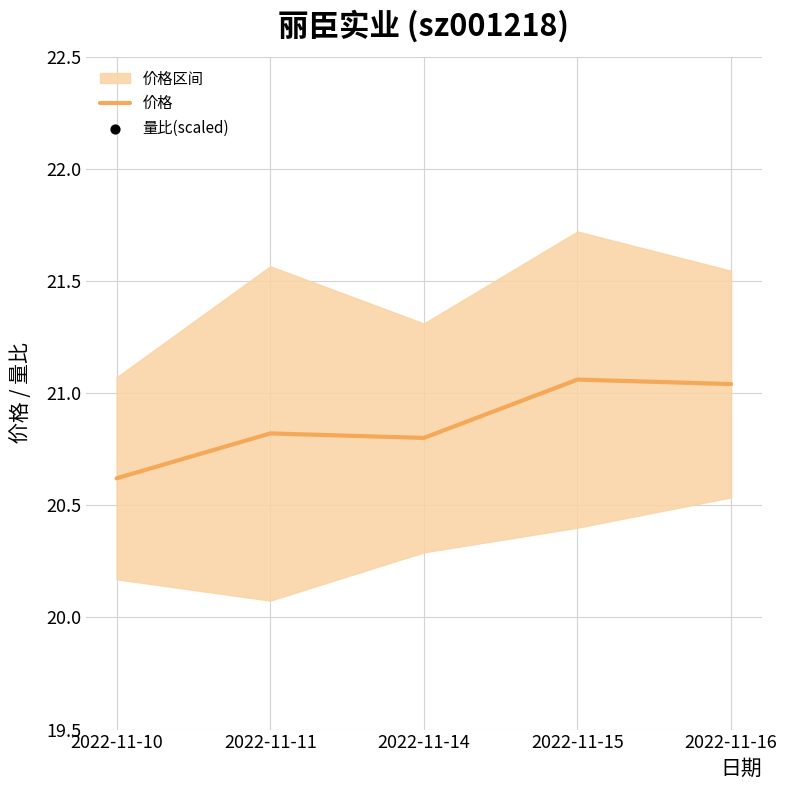

At which category is the sum across all series the highest?

2022-11-11